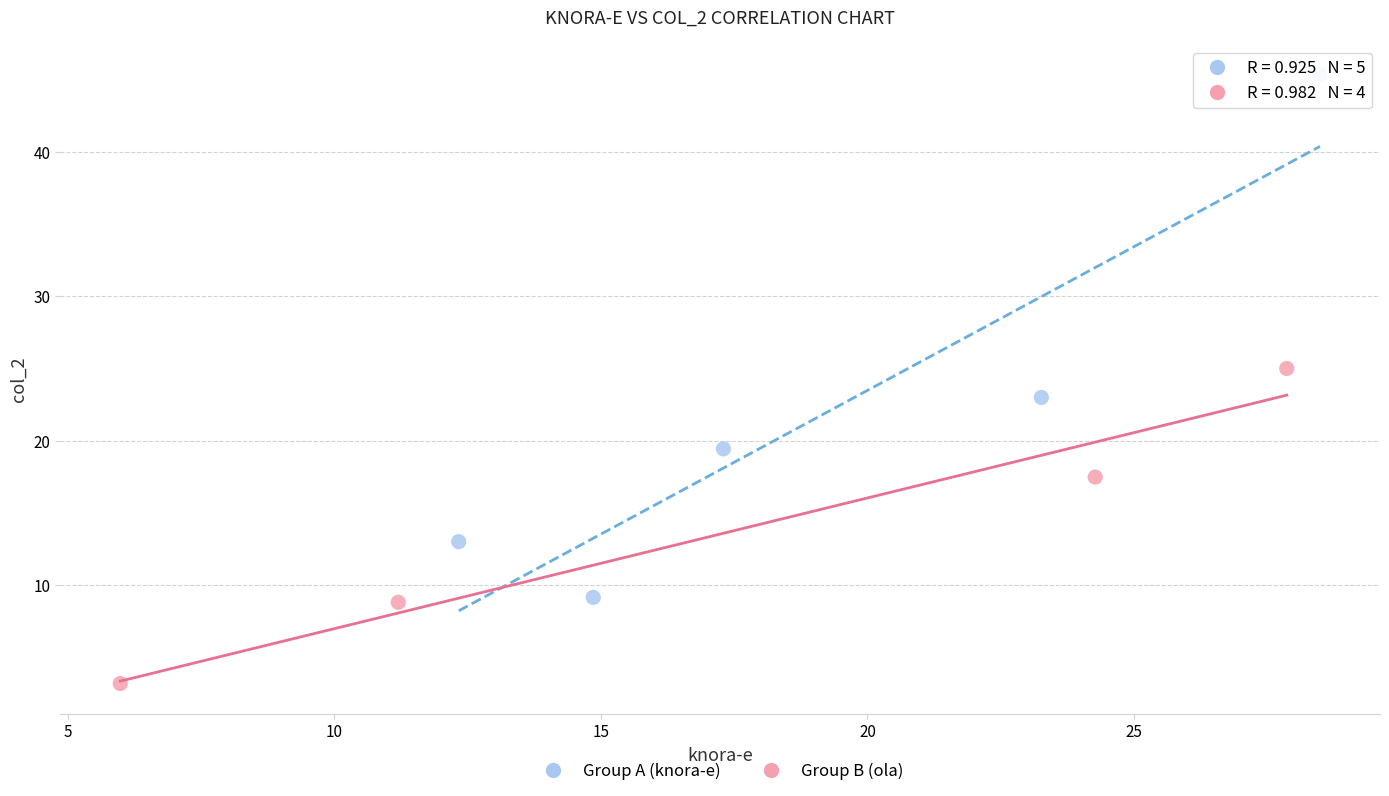

Which series reaches the minimum Y coordinate?

Group B (ola)